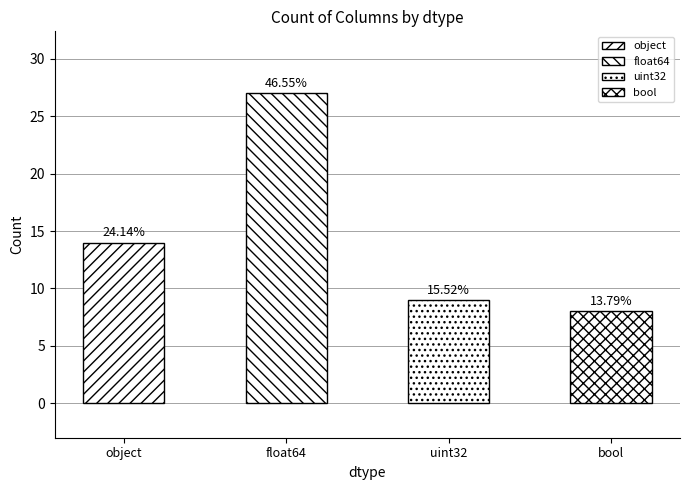

Are the bars horizontal?

No